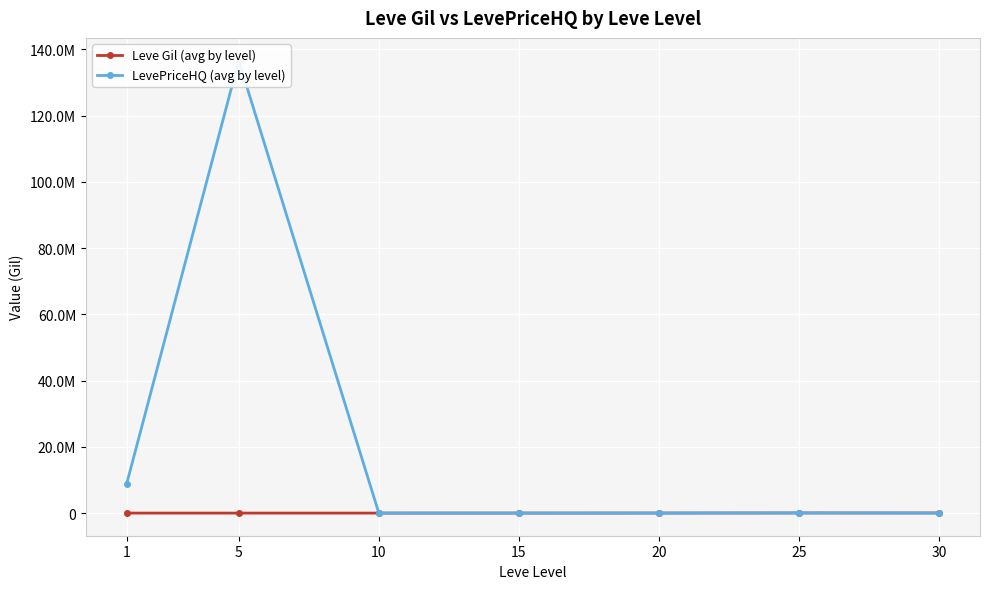

What is the difference between the second highest and second lowest values in the Leve Gil (avg by level) series?

31696.7